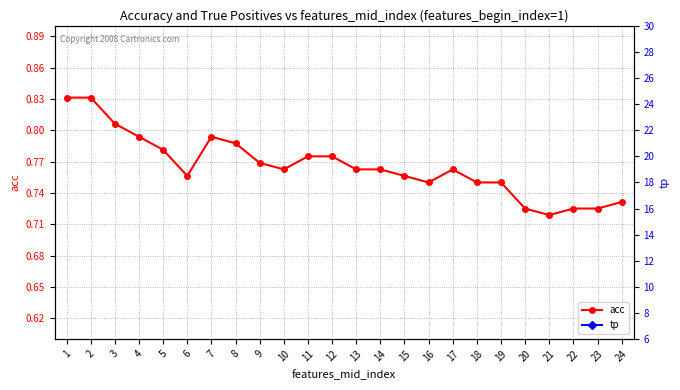

Which has a higher value, 17 or 10?

17